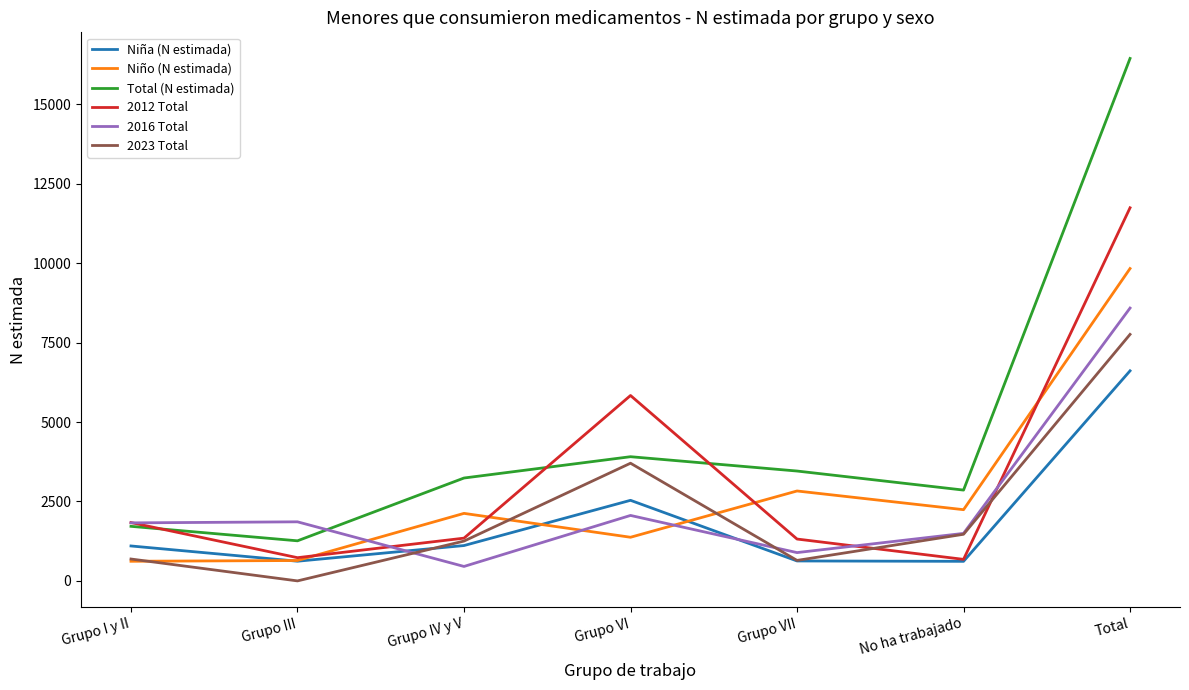

Which series has the largest total across all categories?

Total (N estimada)